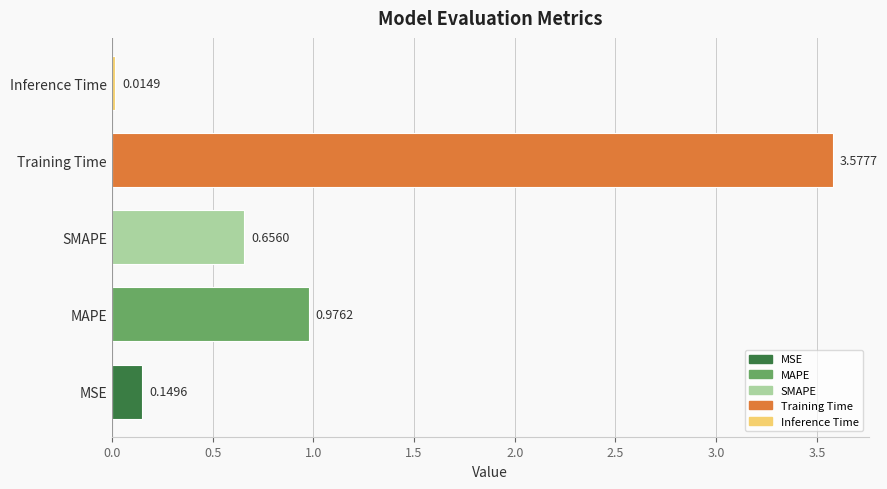

At which category does the chart reach its peak across all series?

Training Time